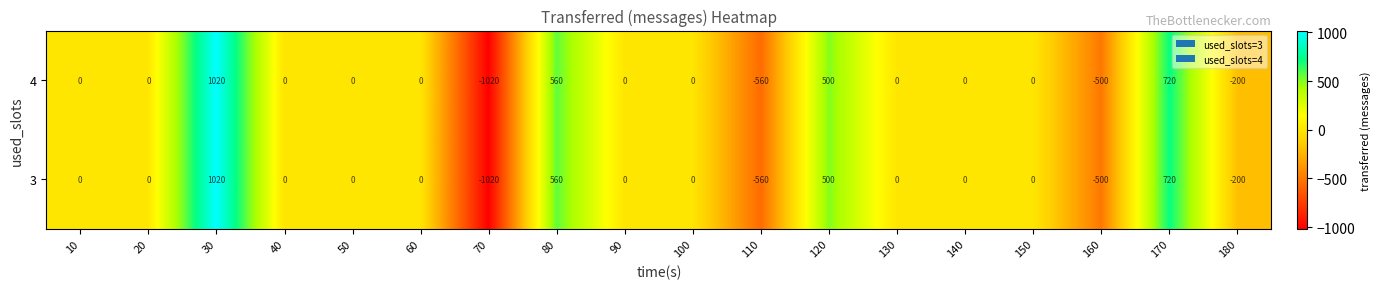

How many data points in 4 are less than 0?

4